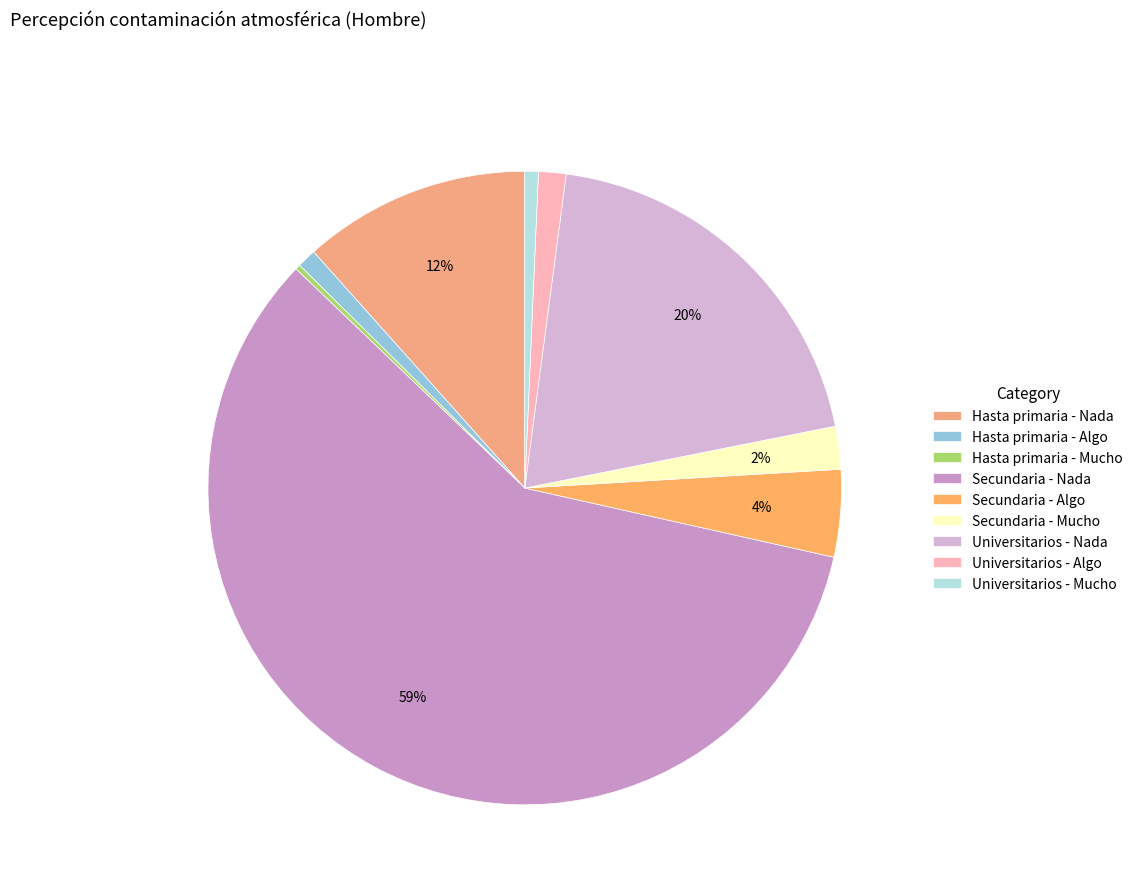

How many segments does this pie chart have?

9